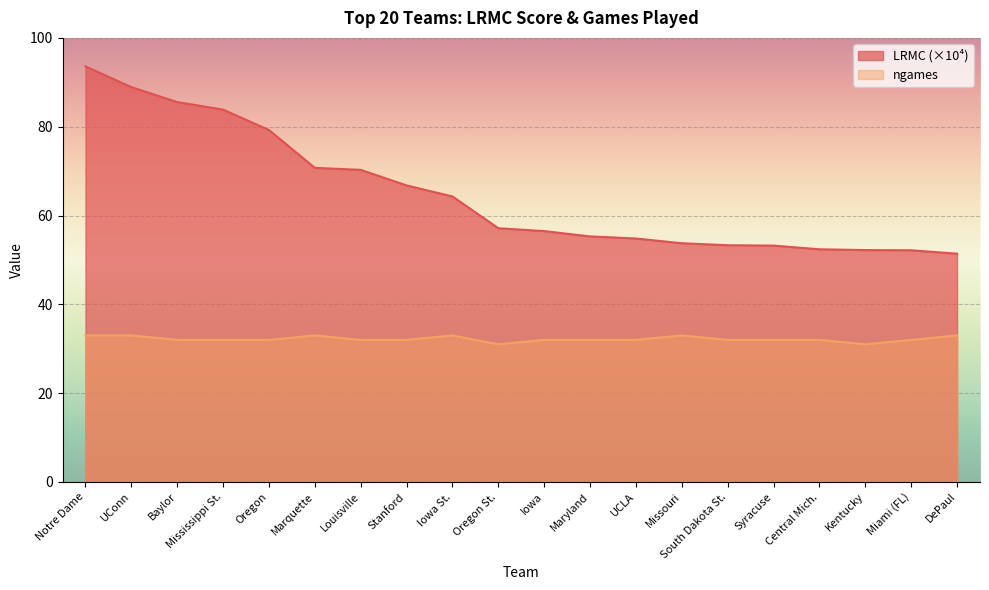

At how many categories does at least one series exceed 67?

7